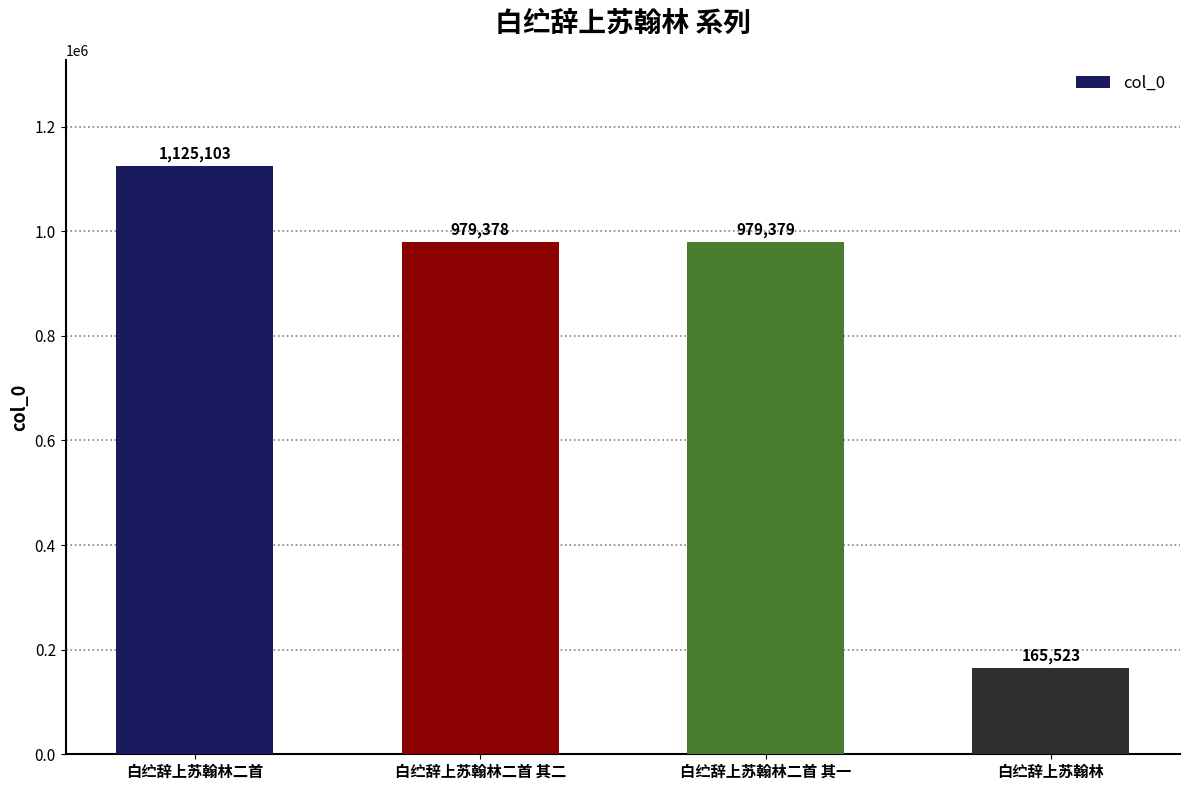

What is the sum of the values at 白纻辞上苏翰林二首 其二 and 白纻辞上苏翰林二首?

2104481